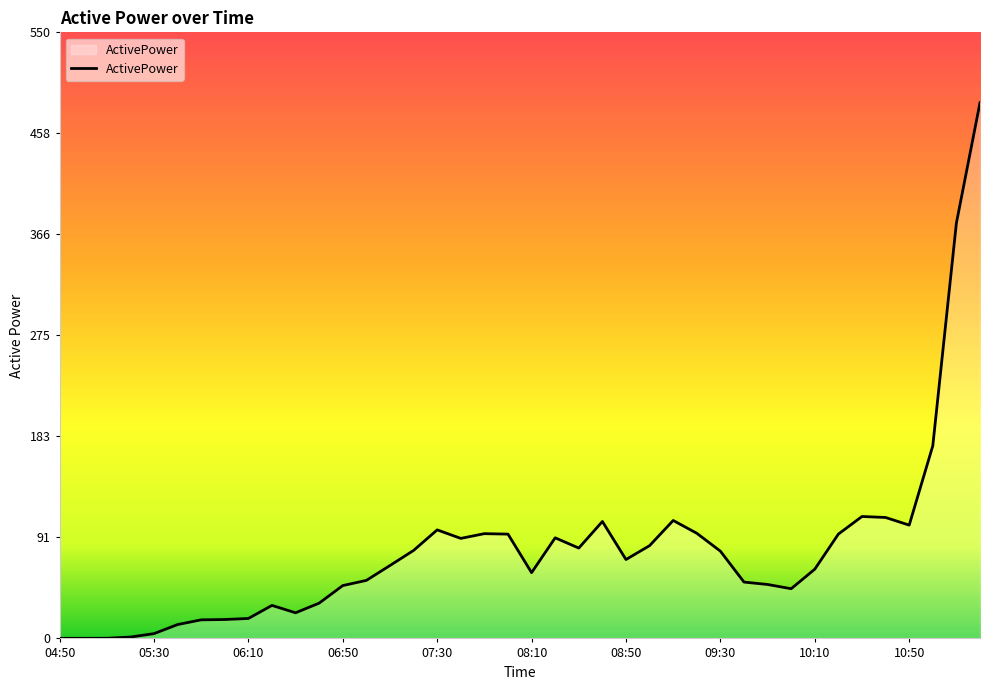

What is the difference between the maximum and minimum values?

486.1